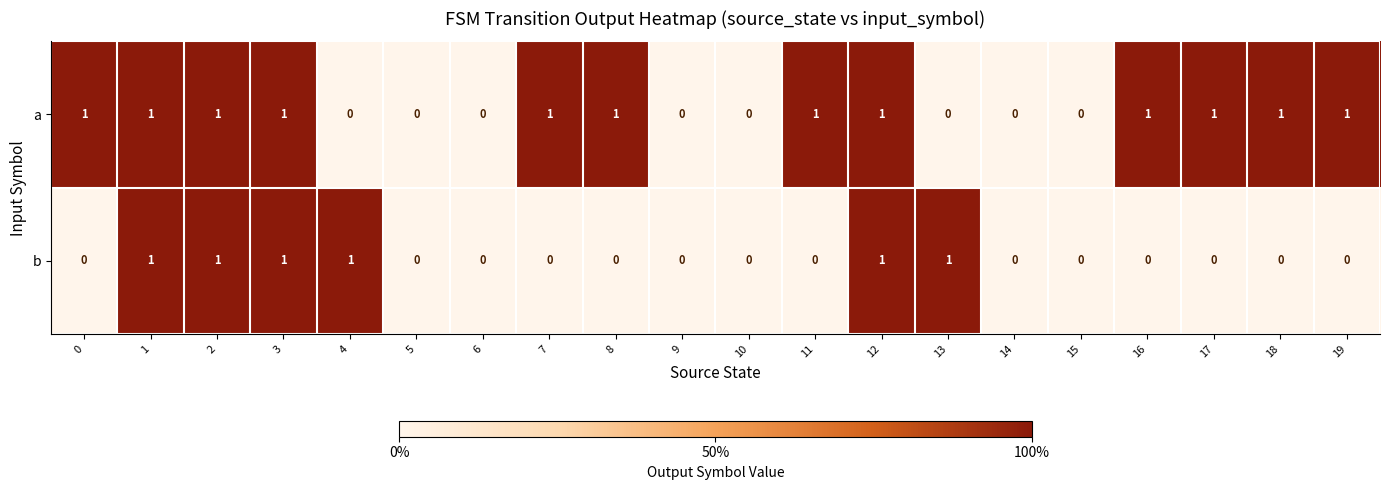

Rank the series by their average value, from highest to lowest.

a, b